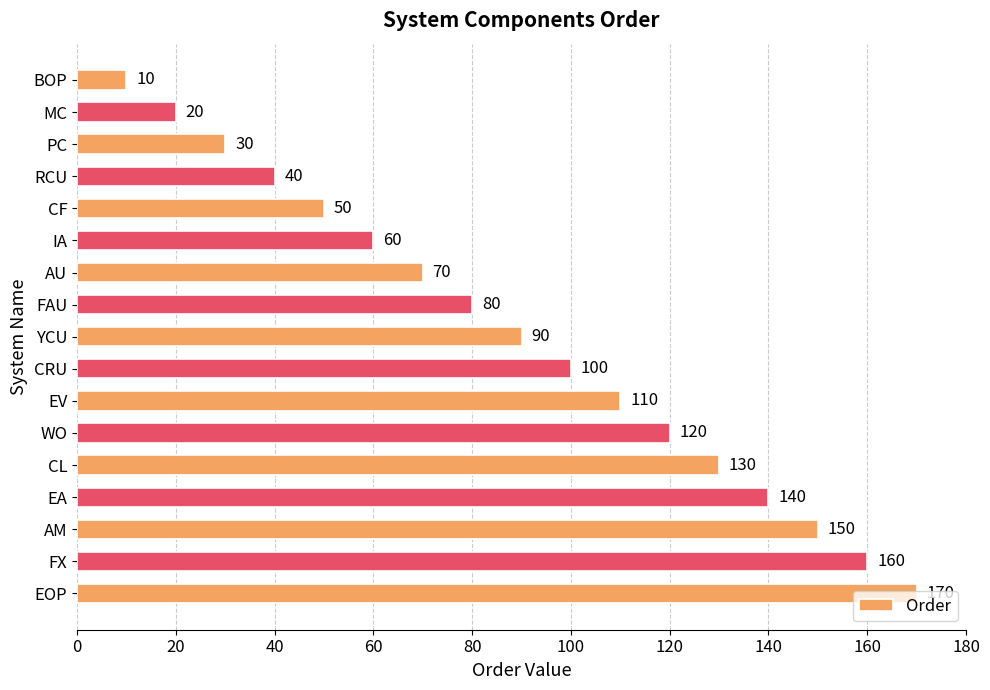

What position from the bottom is FAU?

10